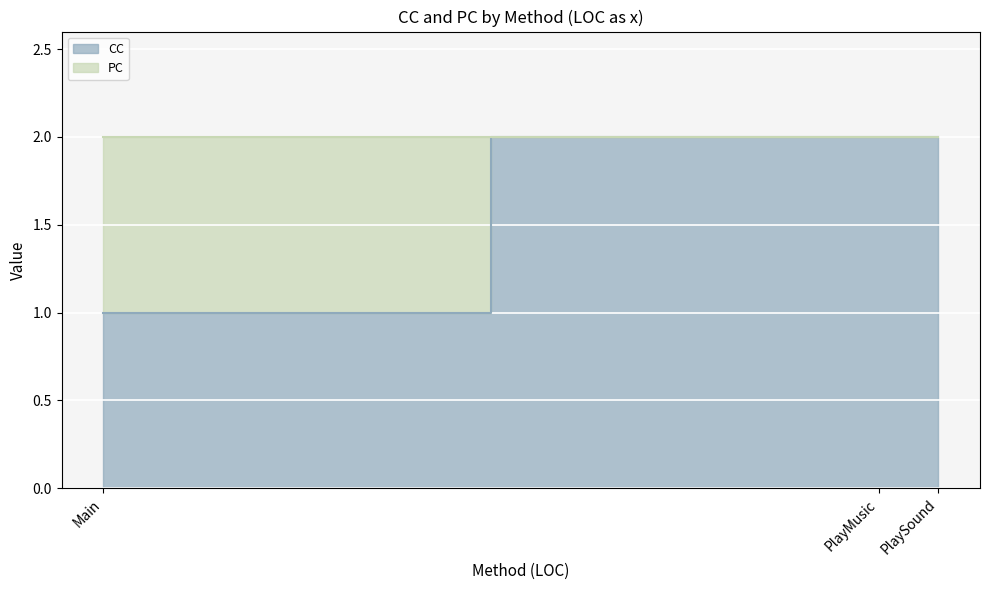

Count the values in the range 1 to 2.

3